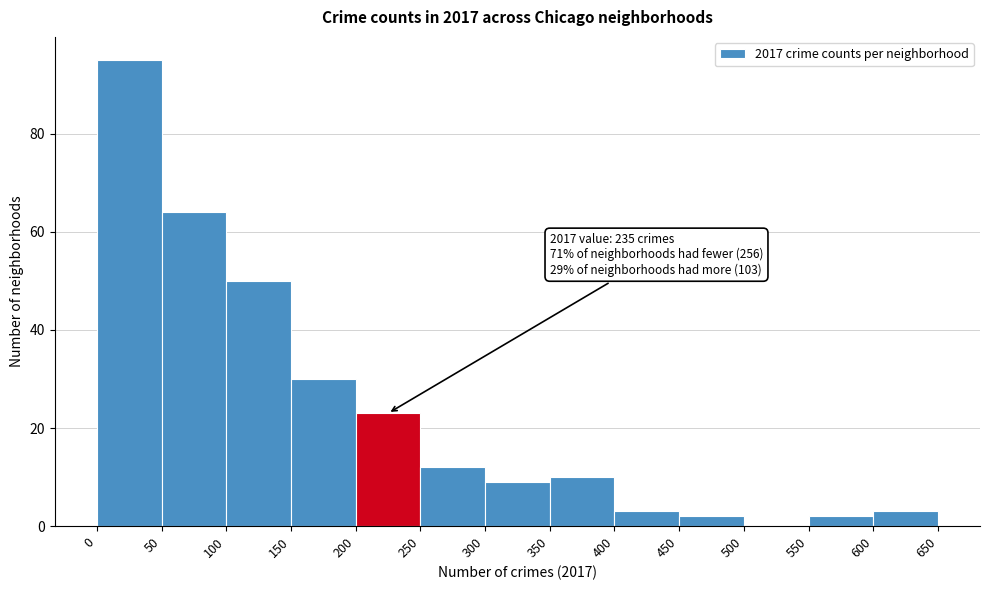

Which range on the x-axis has the tallest bar?

0 to 50